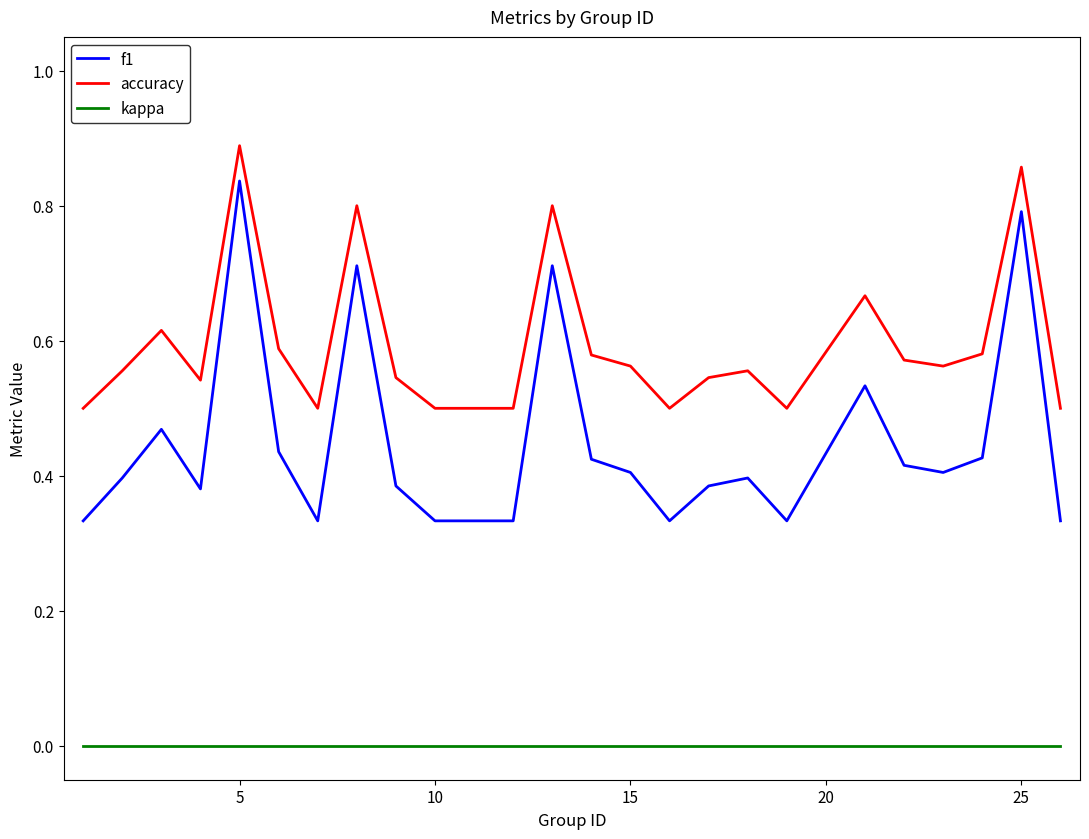

What are all the series names shown in the legend?

f1, accuracy, kappa